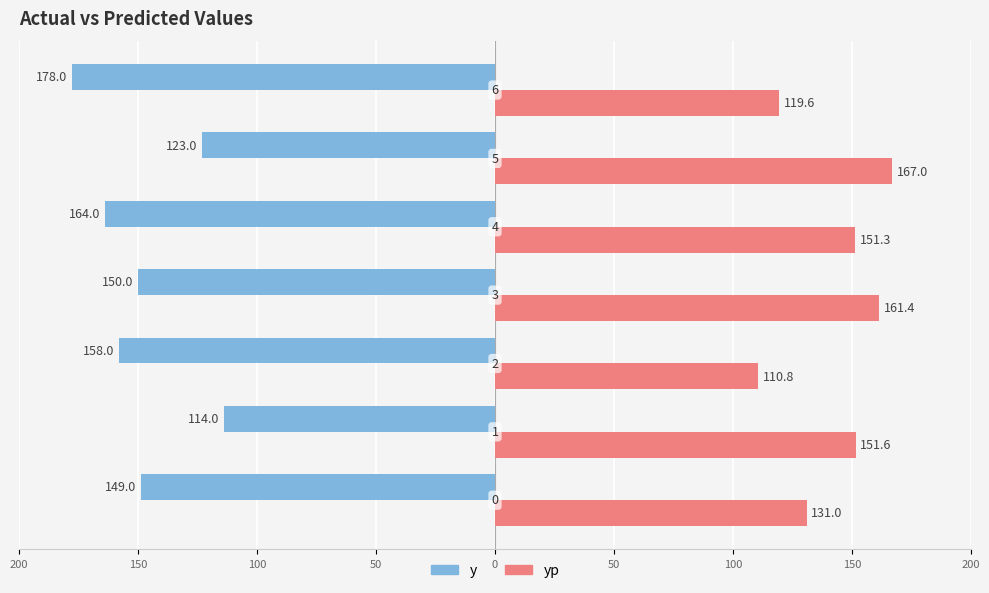

What are all the series names shown in the legend?

y, yp